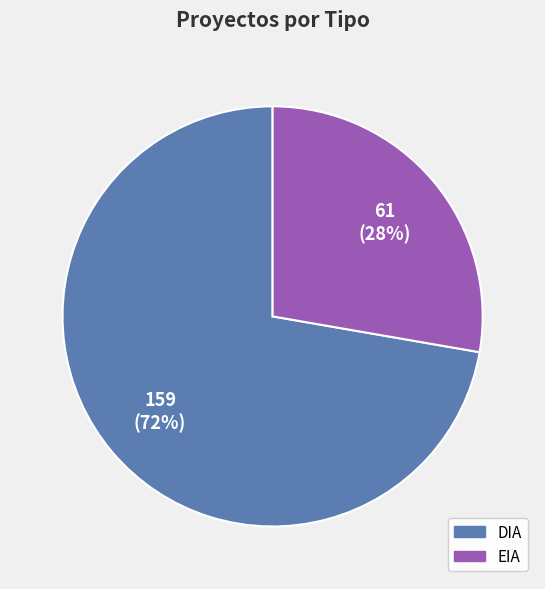

How many slices are in this pie chart?

2